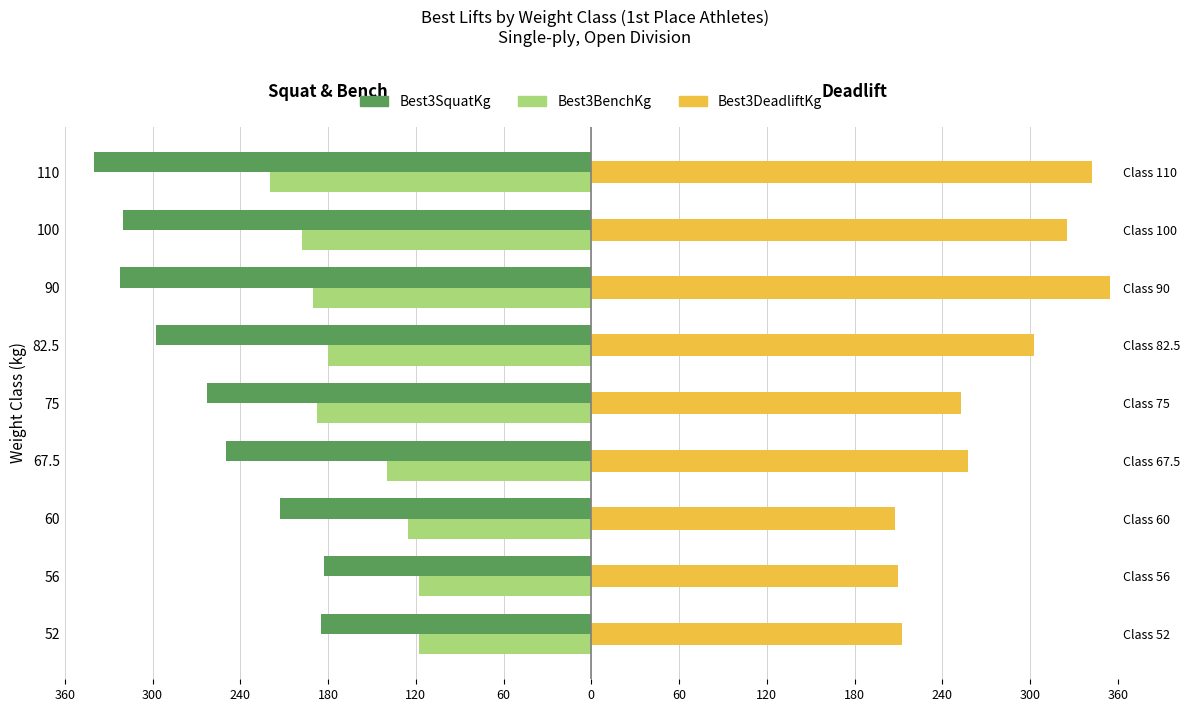

What is the average value of the Best3DeadliftKg series?

273.9